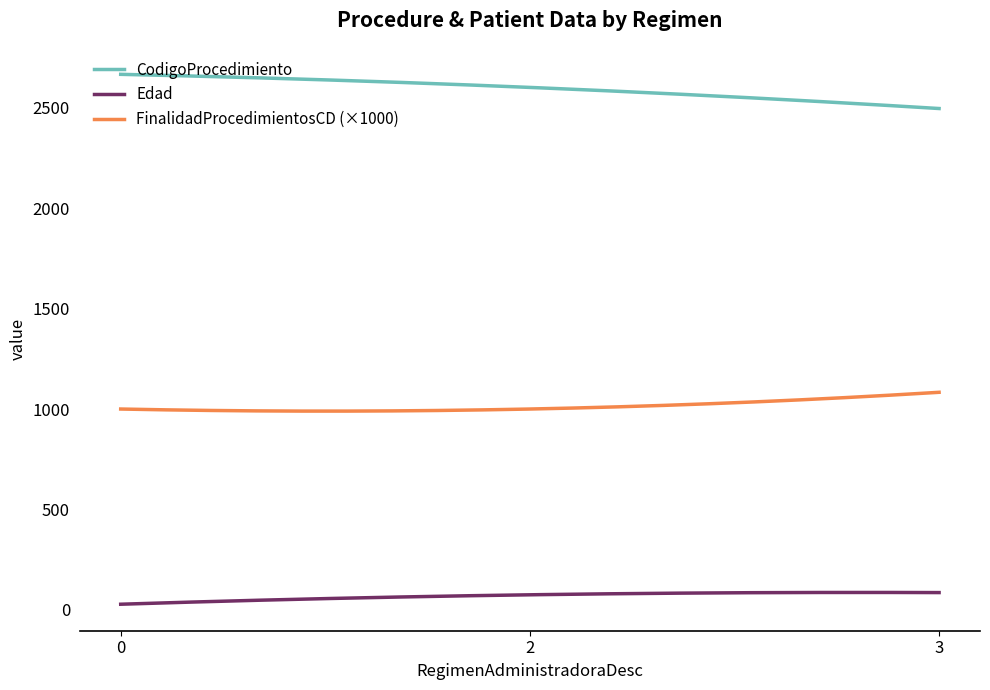

Does the chart display data point markers on the line(s)?

No